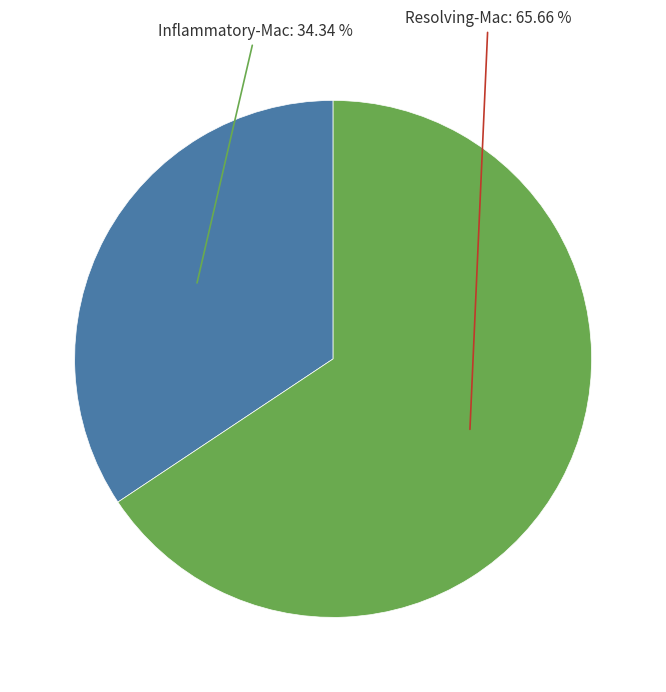

Is there a majority slice in this chart?

Yes